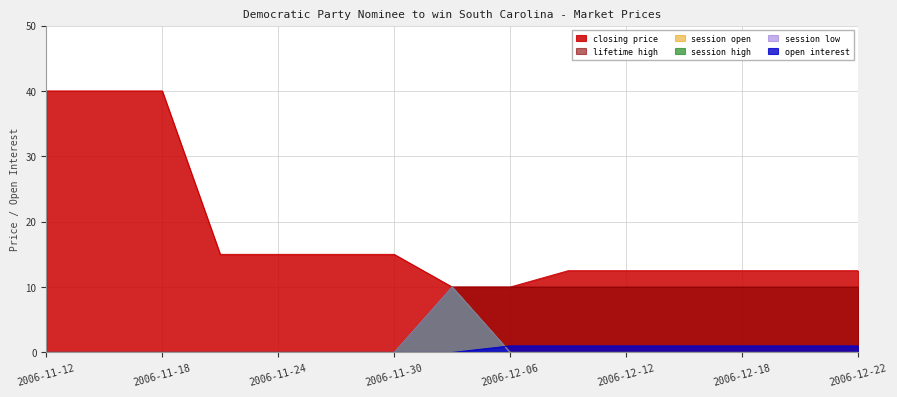

Does the chart have visible grid lines?

Yes